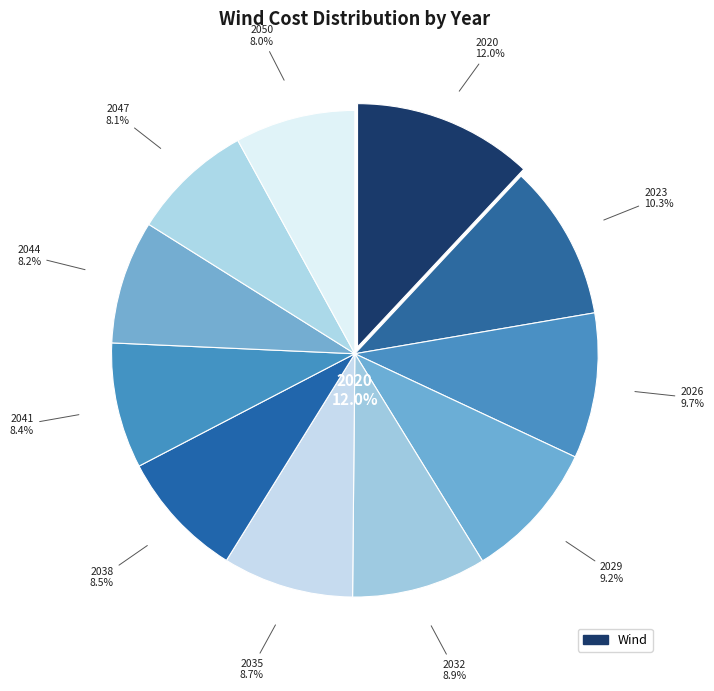

Count the number of slices in the pie.

11